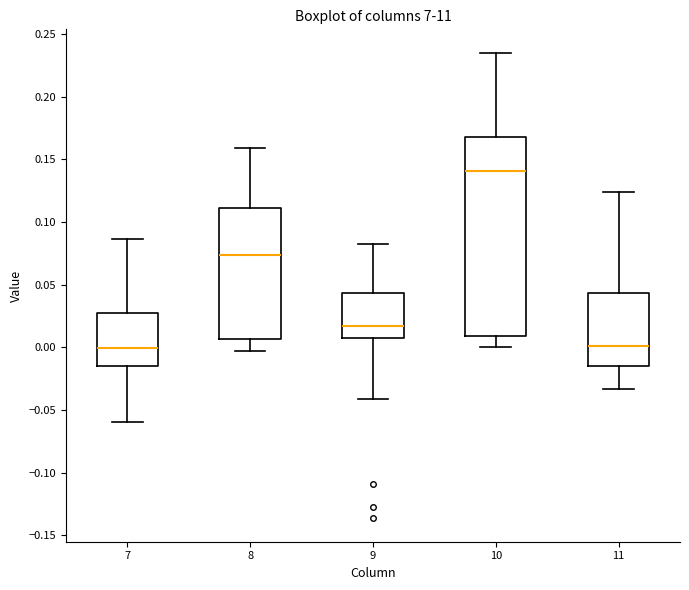

Which box's median line is the highest?

10